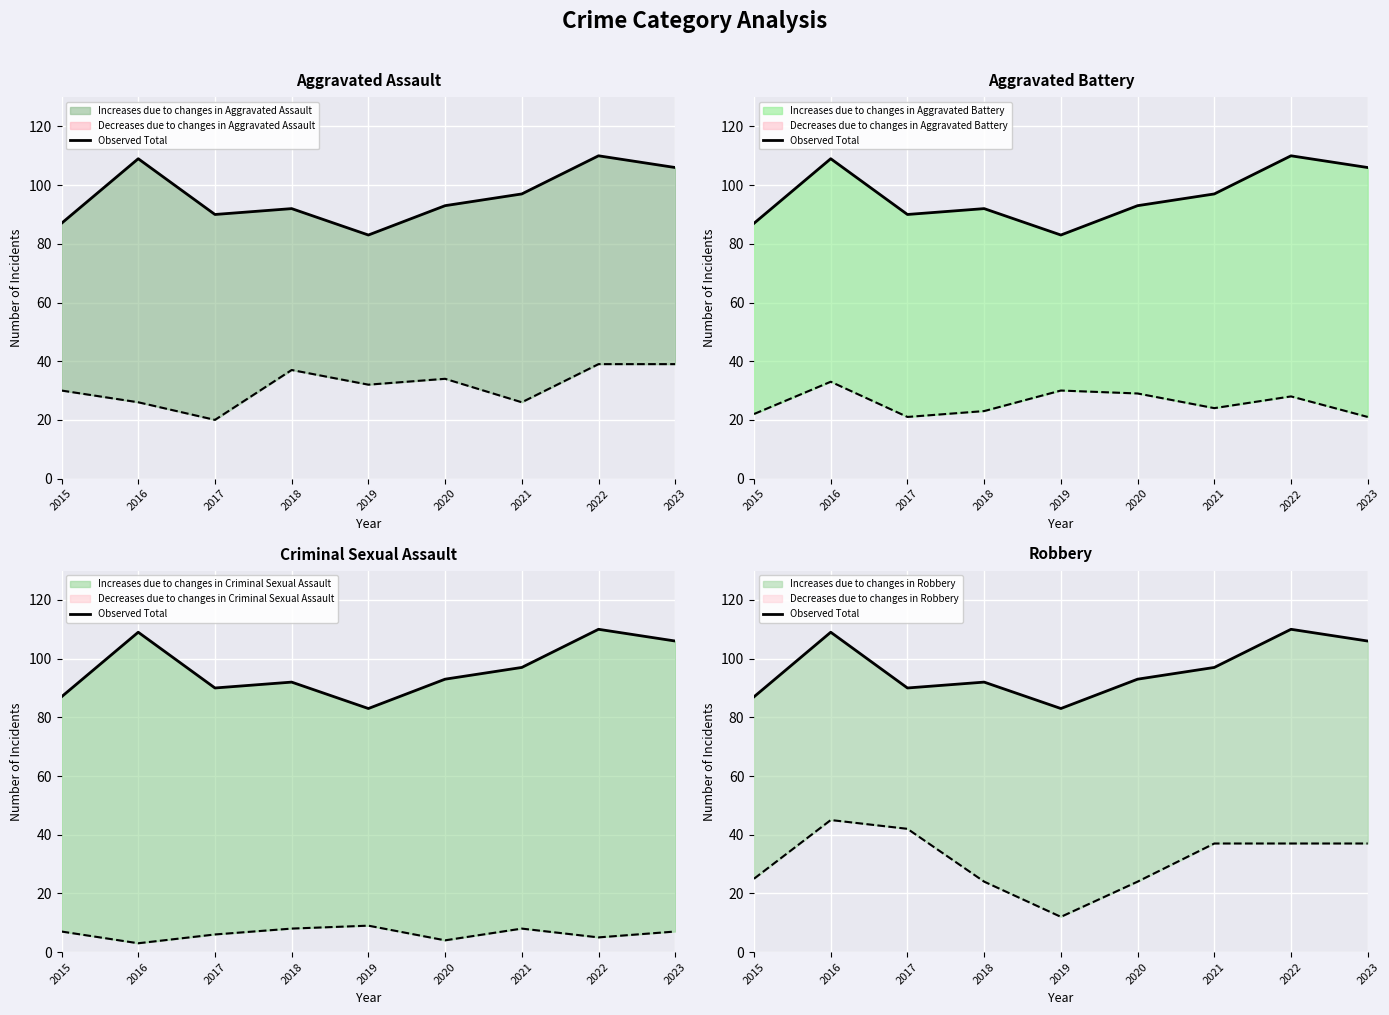

Rank the categories by value from highest to lowest.

2022, 2016, 2023, 2021, 2020, 2018, 2017, 2015, 2019